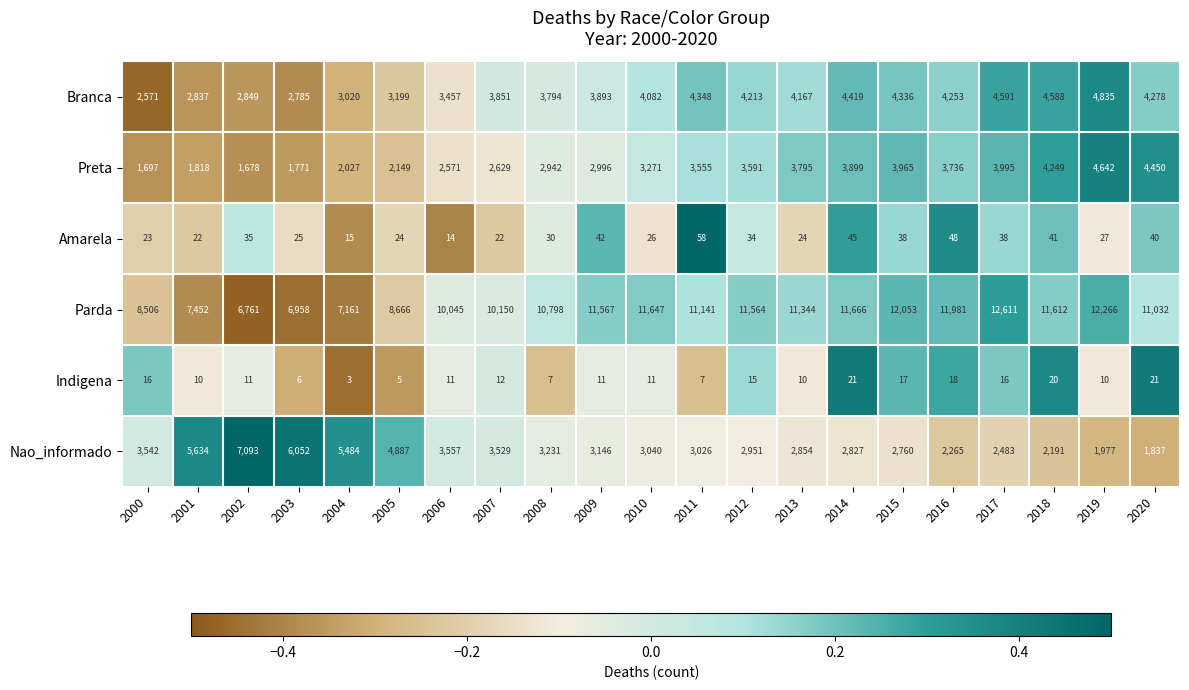

Which category has the lowest value across all series?

2004